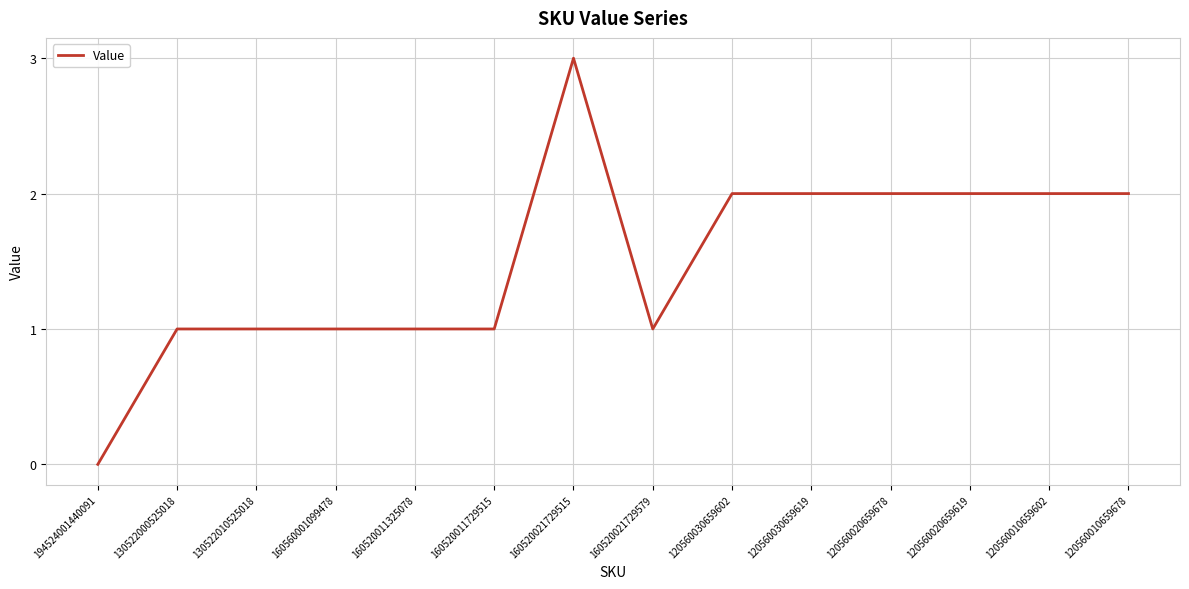

True or false: the data shows 1 at 160520021729579.

True